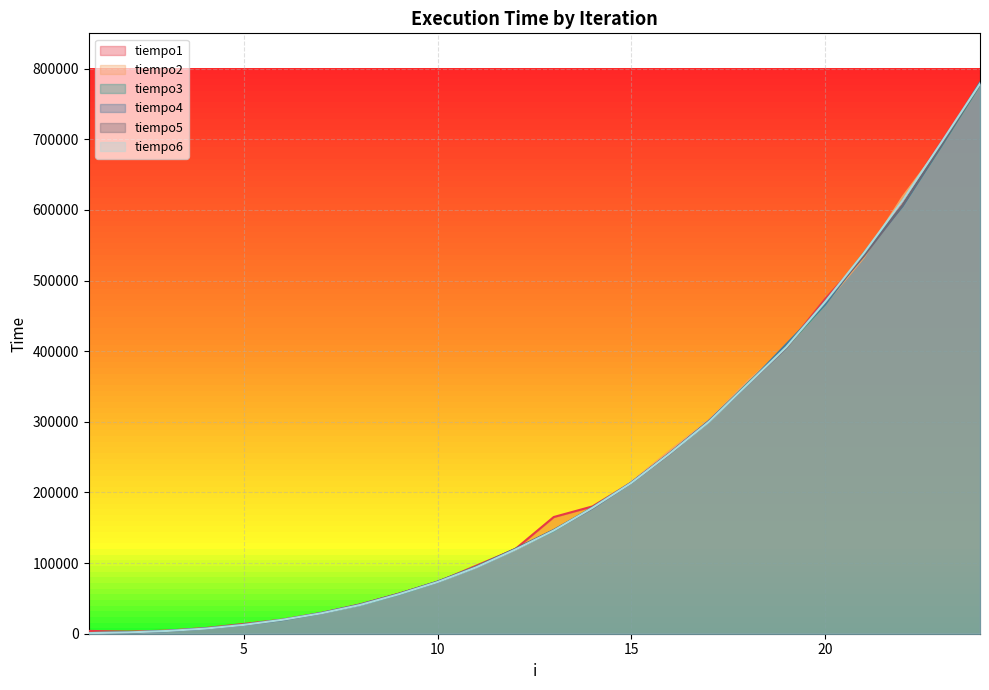

Is it true that tiempo3 equals 63761 at 11?

False